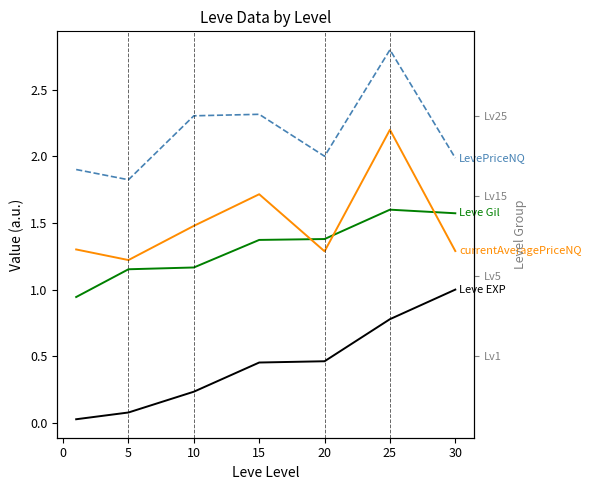

Between 15 and 0, which is larger?

15